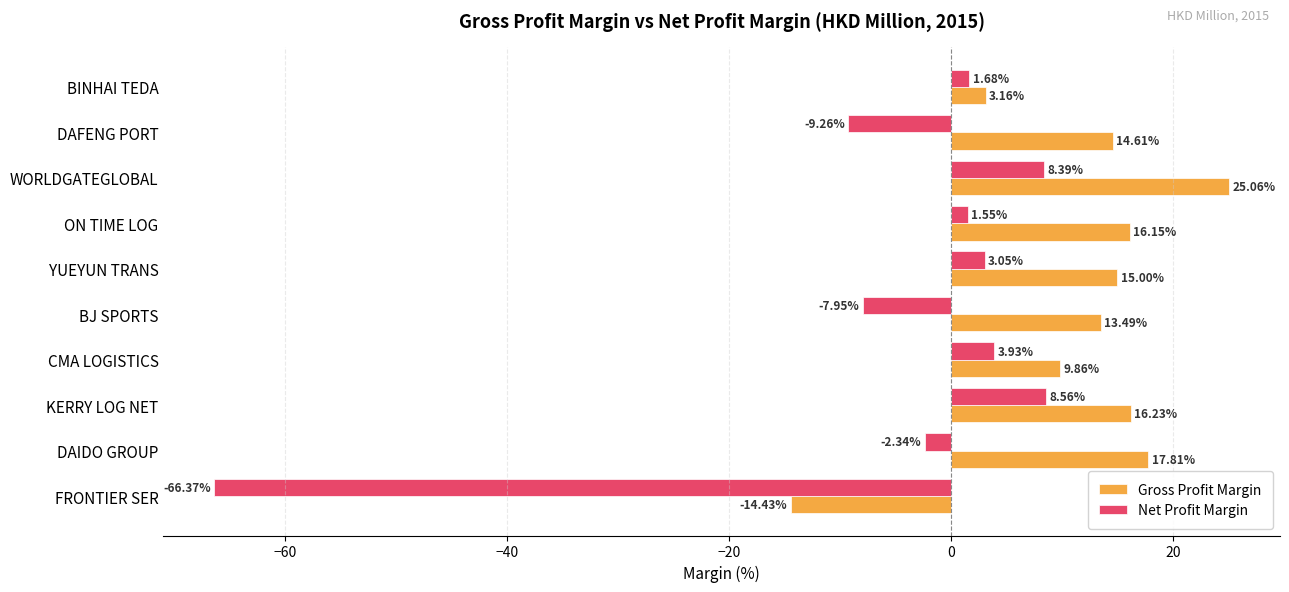

What is the difference between the highest and lowest values at BINHAI TEDA?

1.5